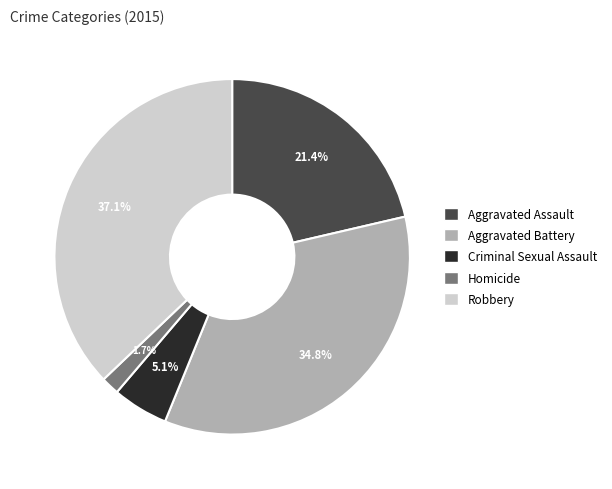

Is there a majority slice in this chart?

No